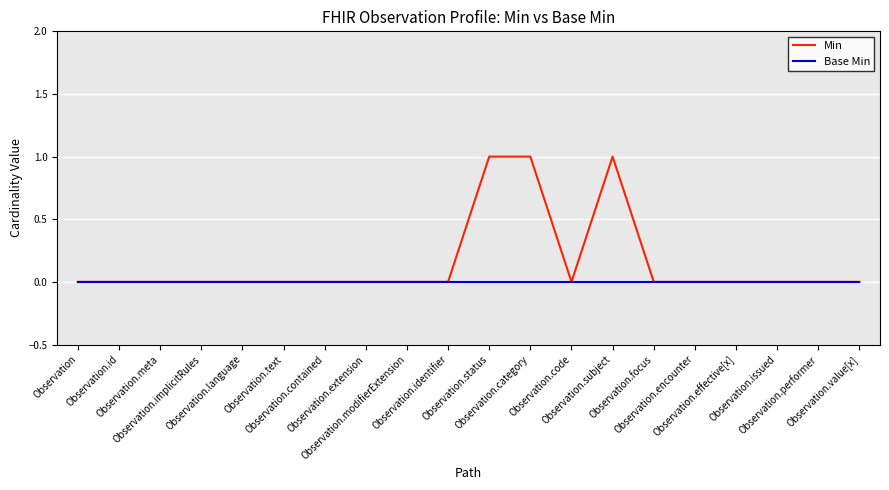

Reading right to left, list all the values displayed in this chart.

Min: 0	0	0	0	0	0	1	0	1	1	0	0	0	0	0	0	0	0	0	0
Base Min: 0	0	0	0	0	0	0	0	0	0	0	0	0	0	0	0	0	0	0	0